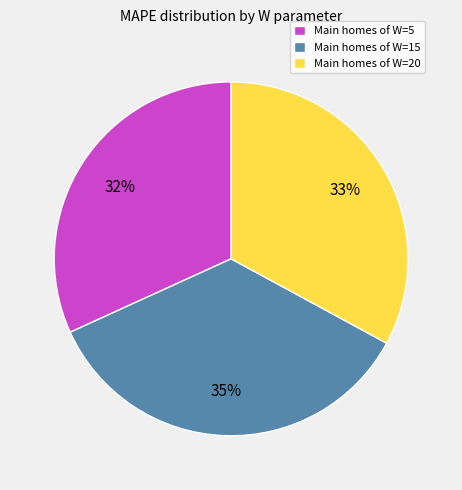

Between Main homes of W=5 and Main homes of W=15, which is larger?

Main homes of W=15